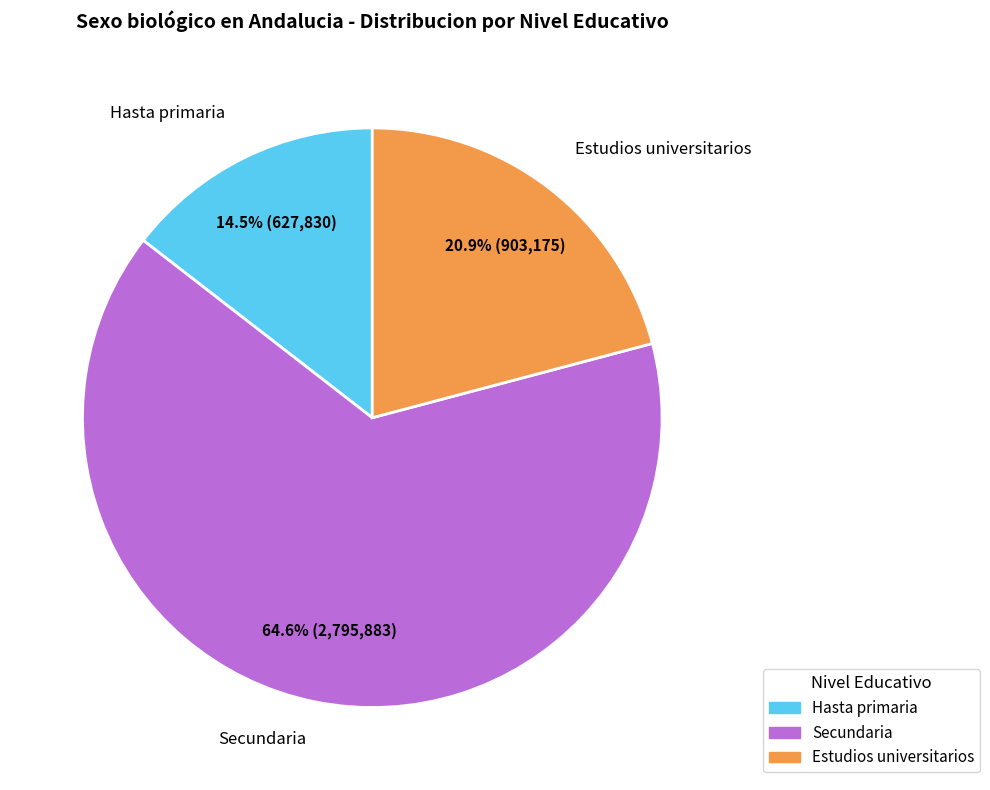

What percentage is the Secundaria slice, to the nearest percent?

65%